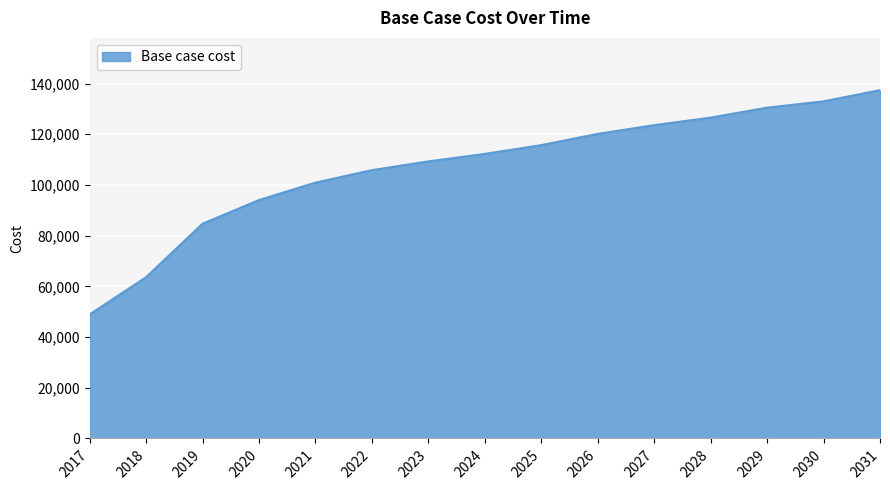

Reading left to right, transcribe all the data shown in this chart.

2017=48922.7	2018=63634.6	2019=84722.6	2020=94053.0	2021=100935.5	2022=105857.0	2023=109308.2	2024=112268.6	2025=115720.1	2026=120154.1	2027=123607.8	2028=126571.6	2029=130513.2	2030=132983.7	2031=137419.8